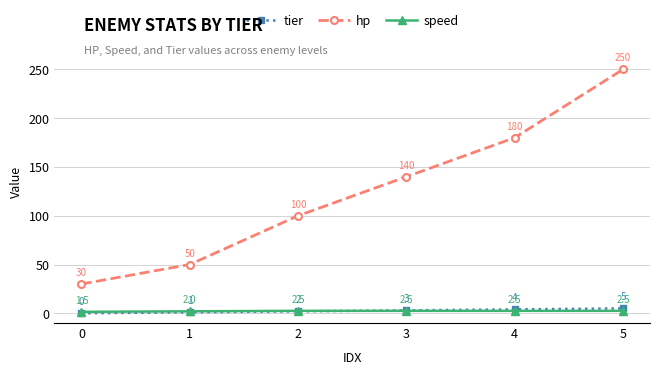

What is the spread (max minus min) of values at 3?

137.5